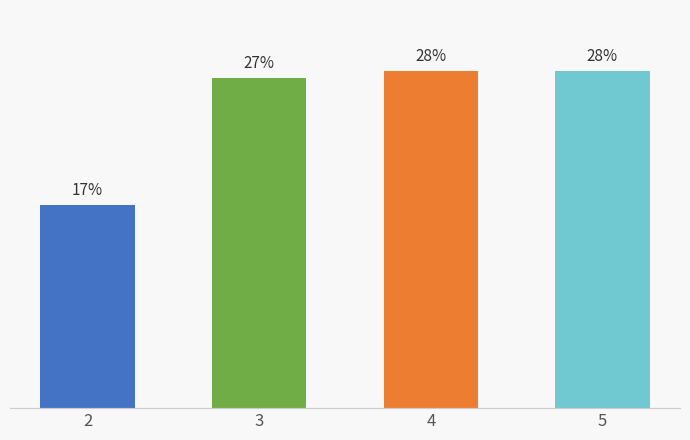

What is the sum of the values at 5 and 4?

55.9